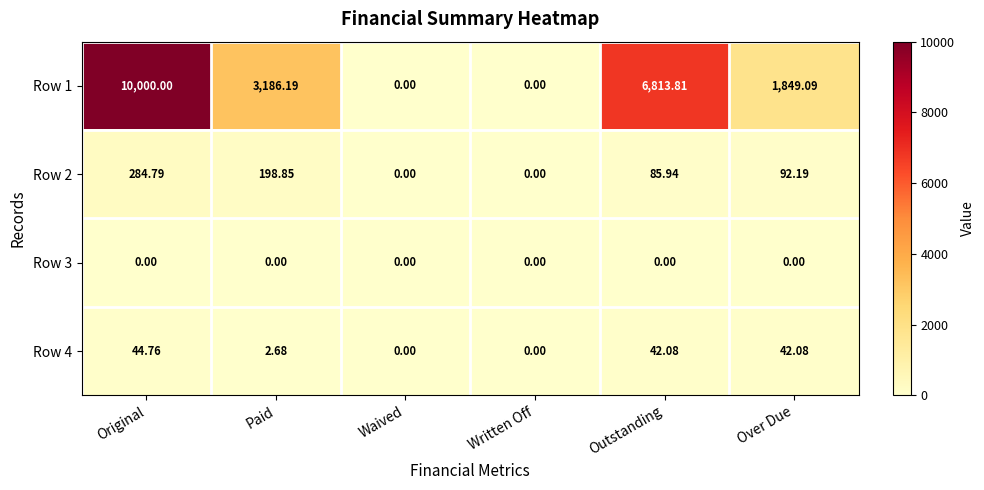

Which label corresponds to the largest value in the chart?

Original